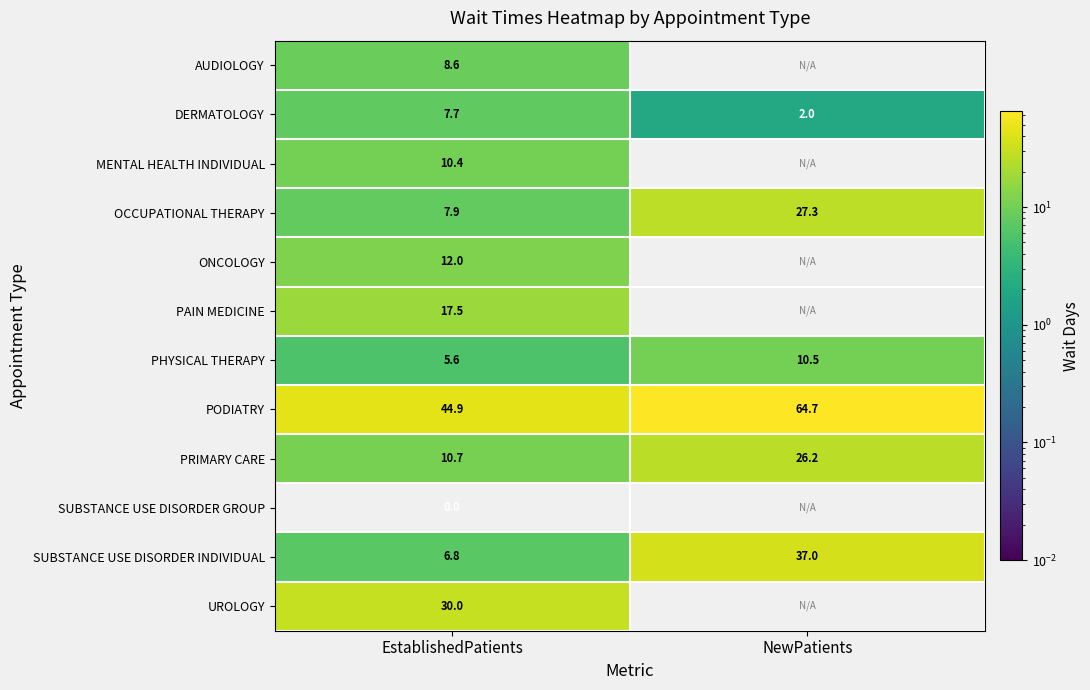

Is it true that DERMATOLOGY equals 7.7 at EstablishedPatients?

True